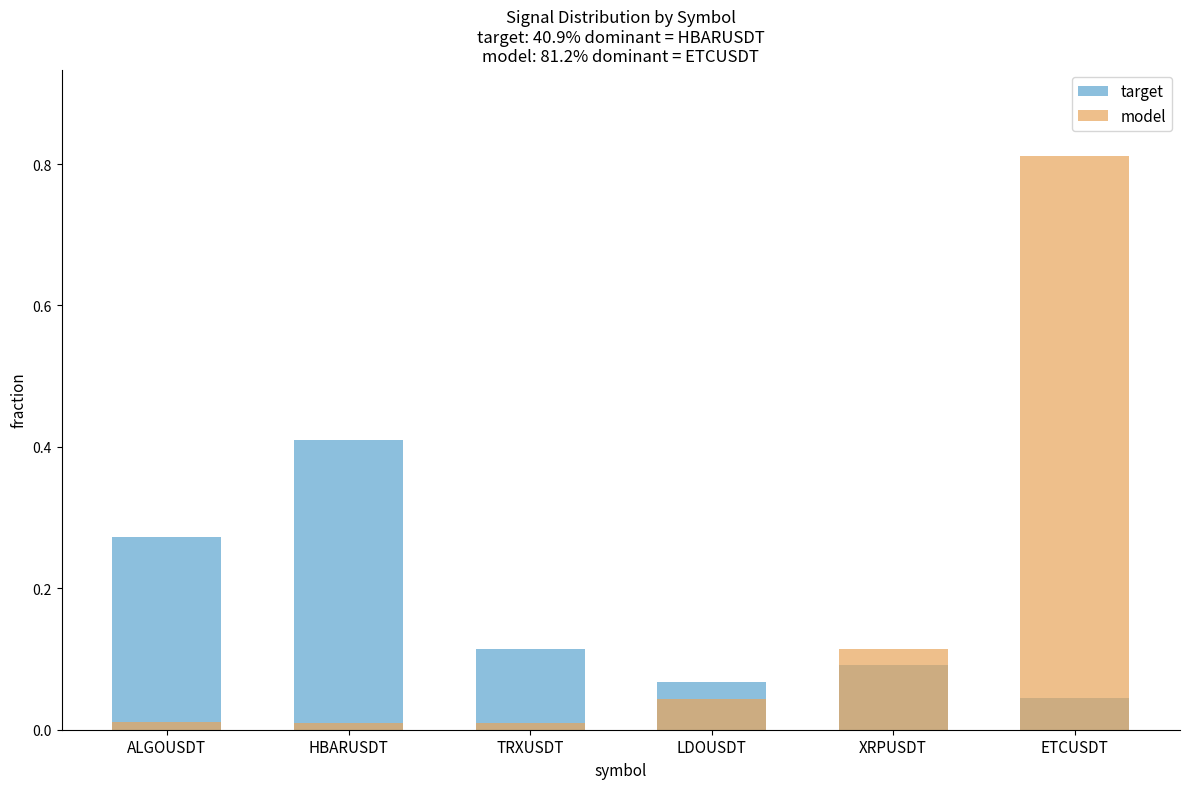

What is the average value of the model series?

0.2